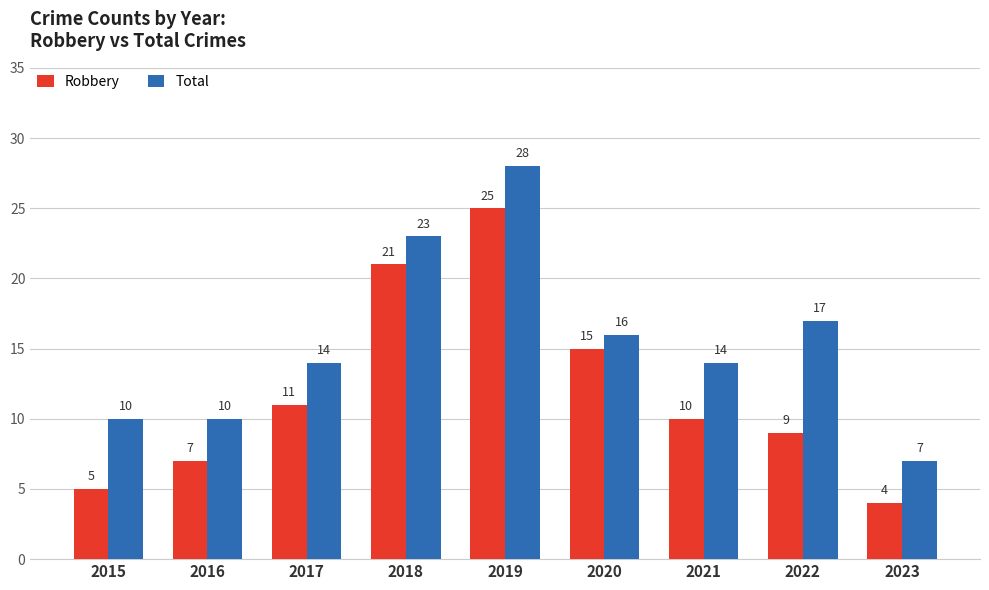

What is the approximate value of Robbery at 2016?

7